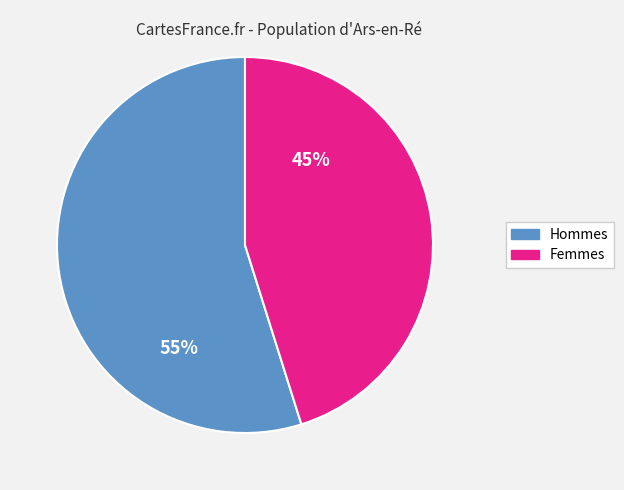

Is there a majority slice in this chart?

Yes